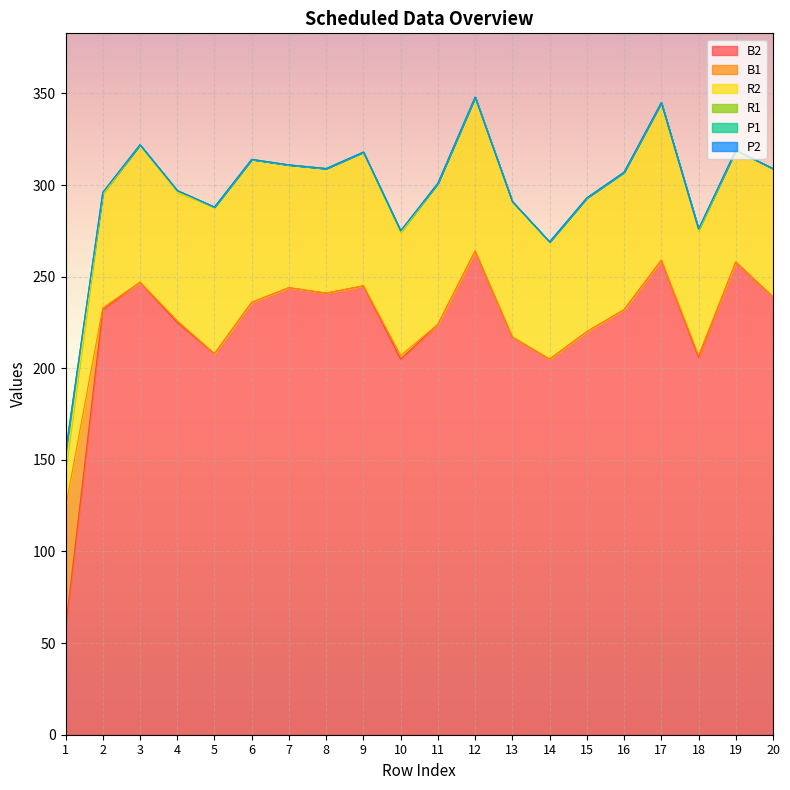

What are all the series names shown in the legend?

B2, B1, R2, R1, P1, P2